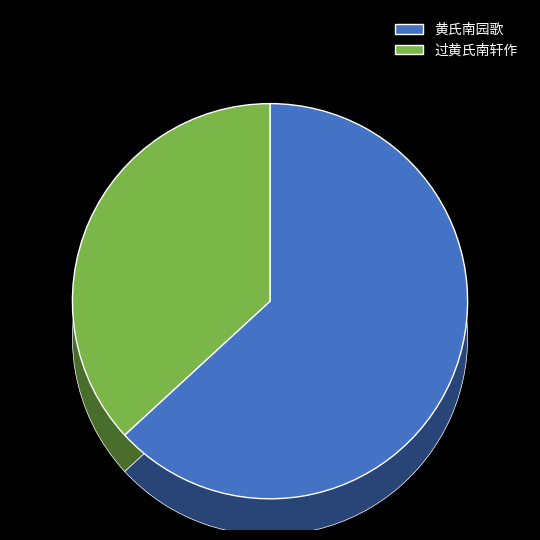

True or false: 黄氏南园歌 accounts for 63% of the total.

True